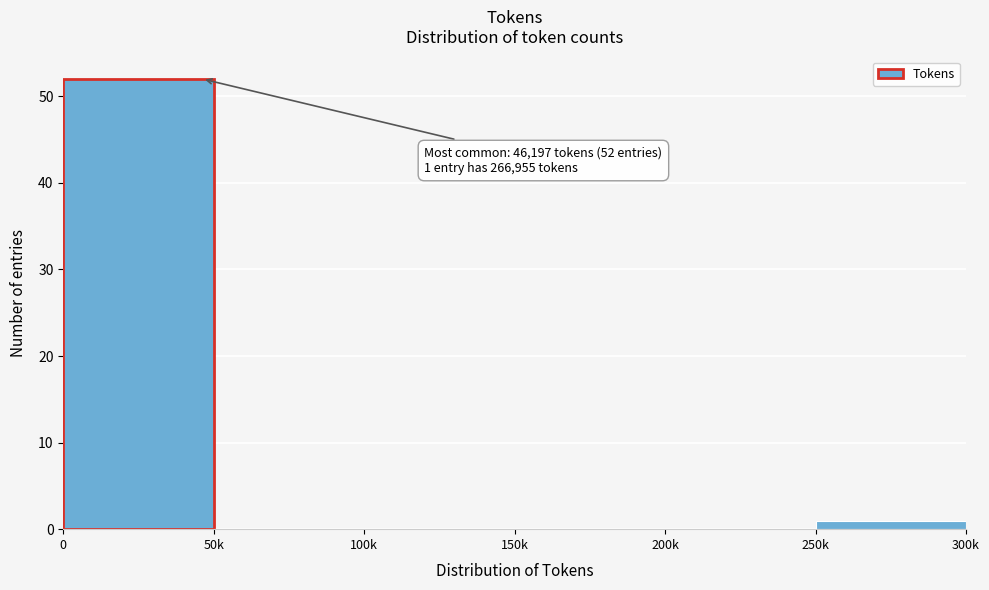

Reading left to right, extract all data points from this chart.

0=52	50k=0	100k=0	150k=0	200k=0	250k=1